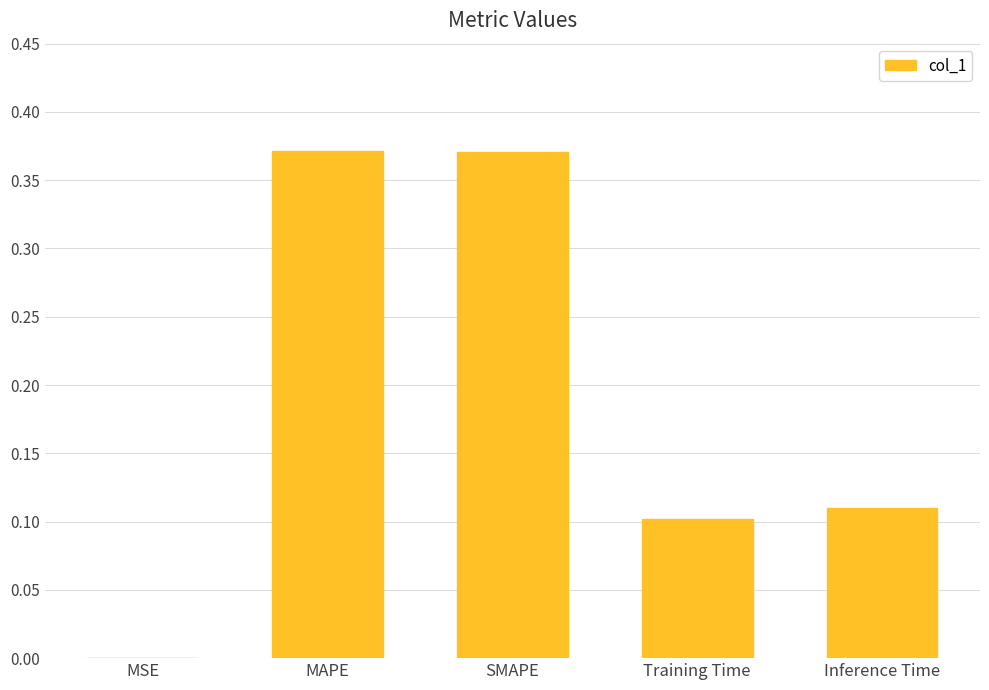

What is the sum of all values?

1.0